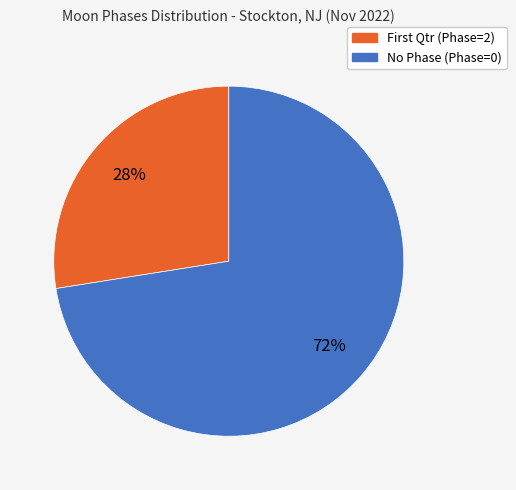

Is there a majority slice in this chart?

Yes